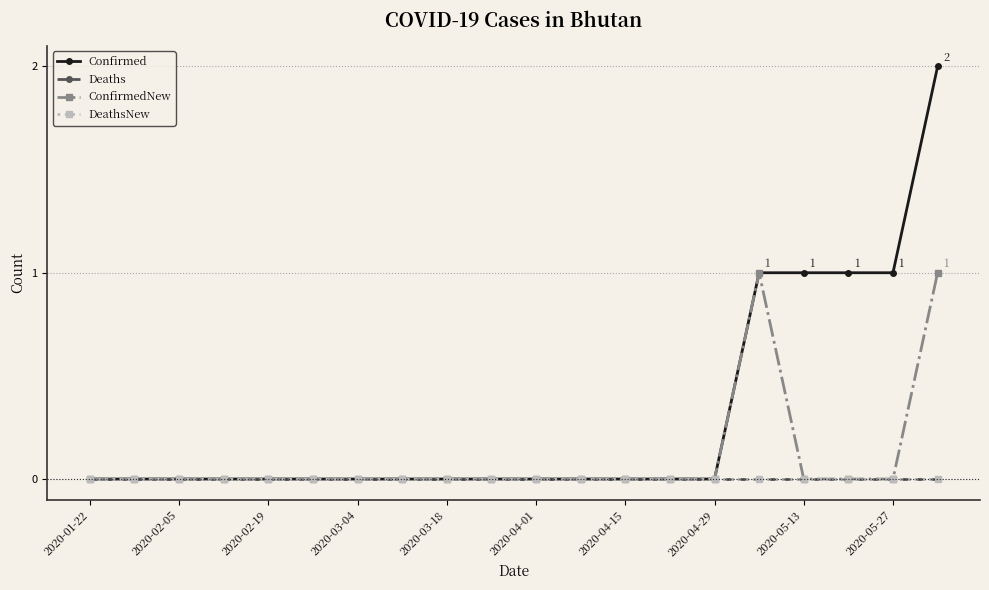

How many Confirmed values are between 0 and 1?

19